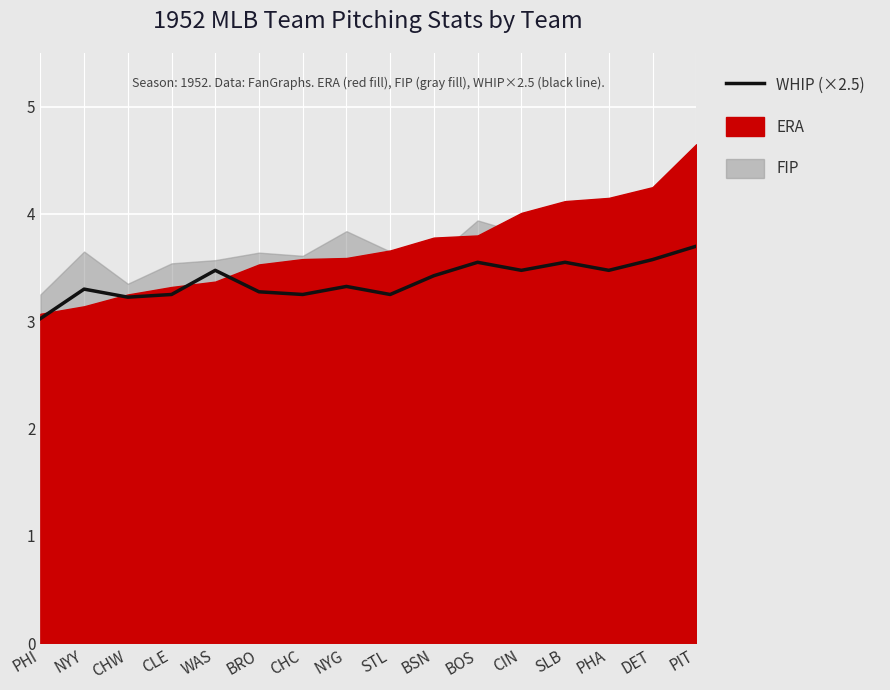

Rank the categories by value from highest to lowest.

PIT, DET, BOS, SLB, WAS, CIN, PHA, BSN, NYG, NYY, BRO, CLE, CHC, STL, CHW, PHI